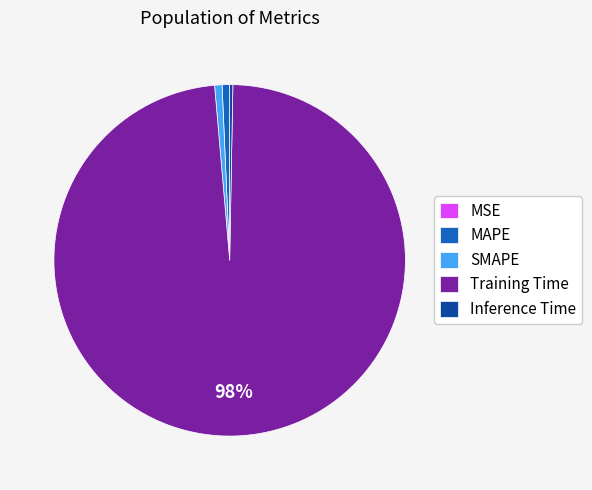

Which slice represents more than half of the pie?

Training Time